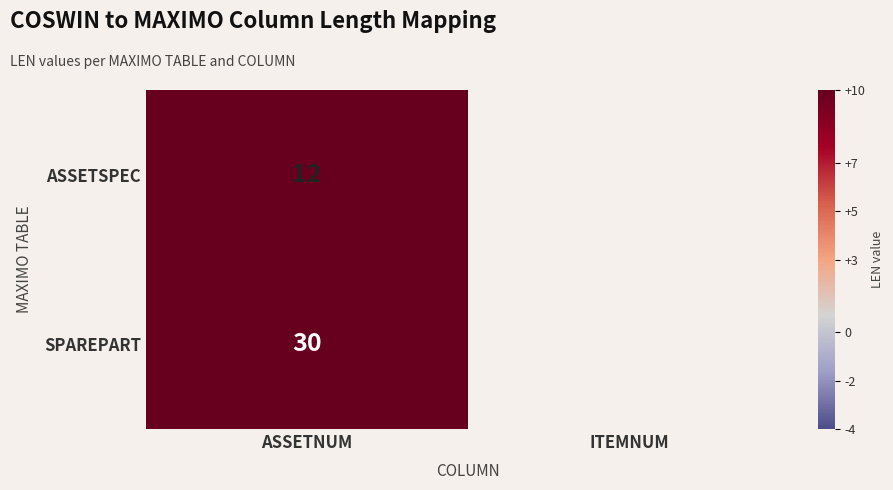

At which category is the sum across all series the highest?

ASSETNUM